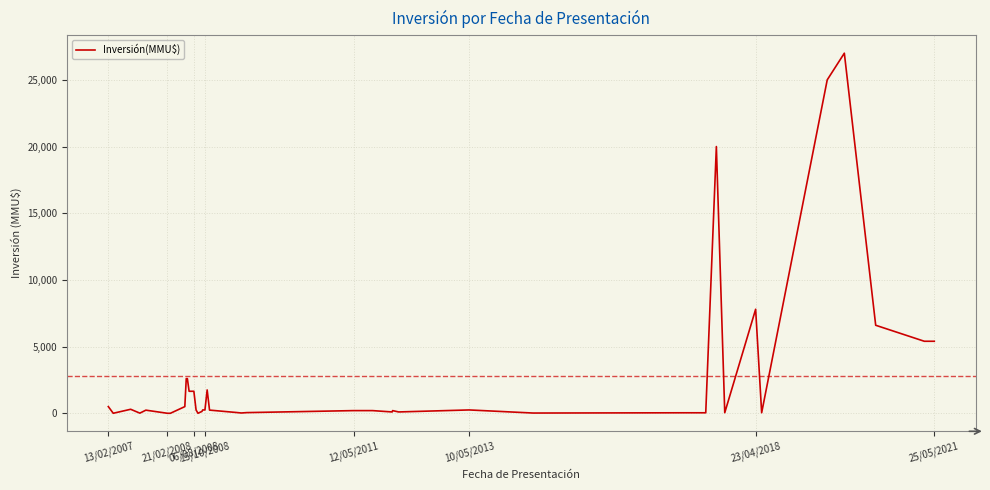

What is the maximum value shown in the chart?

27000